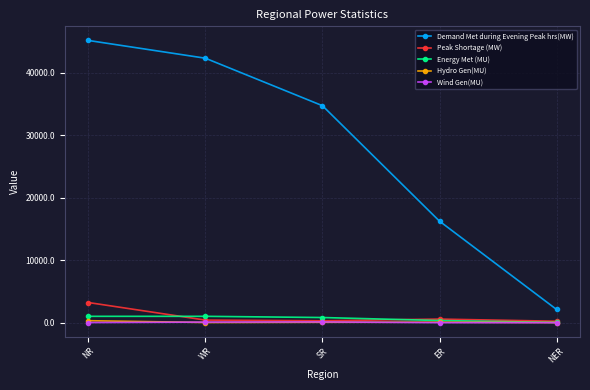

What is the maximum value shown in the chart?

45141